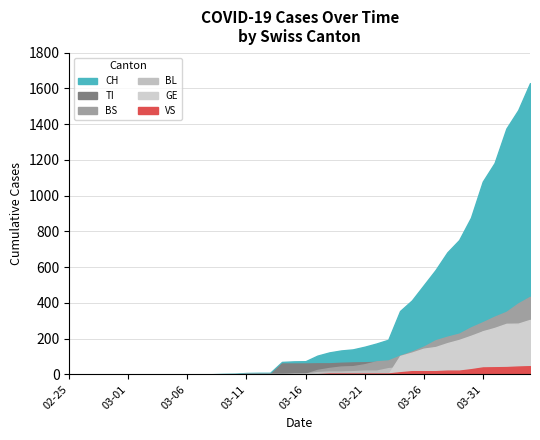

What is the difference between the maximum and minimum values in the CH series?

1630